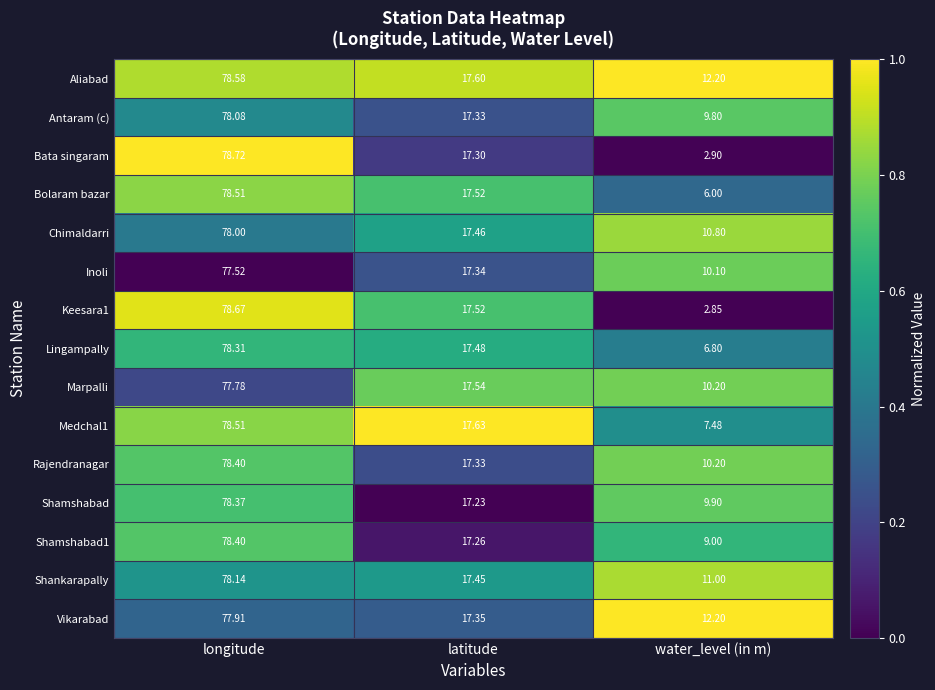

At which label is Chimaldarri closest to 44?

latitude